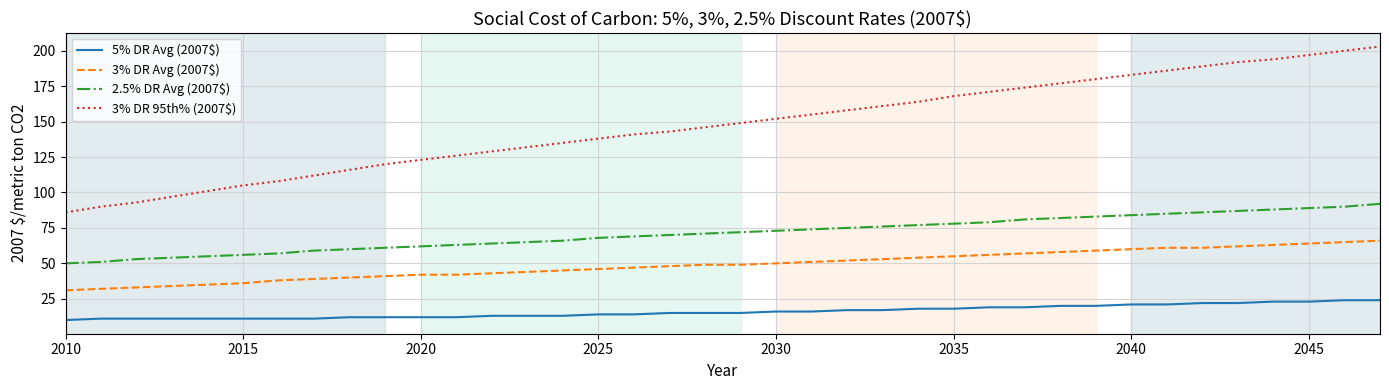

Which series has the largest total across all categories?

3% DR 95th% (2007$)